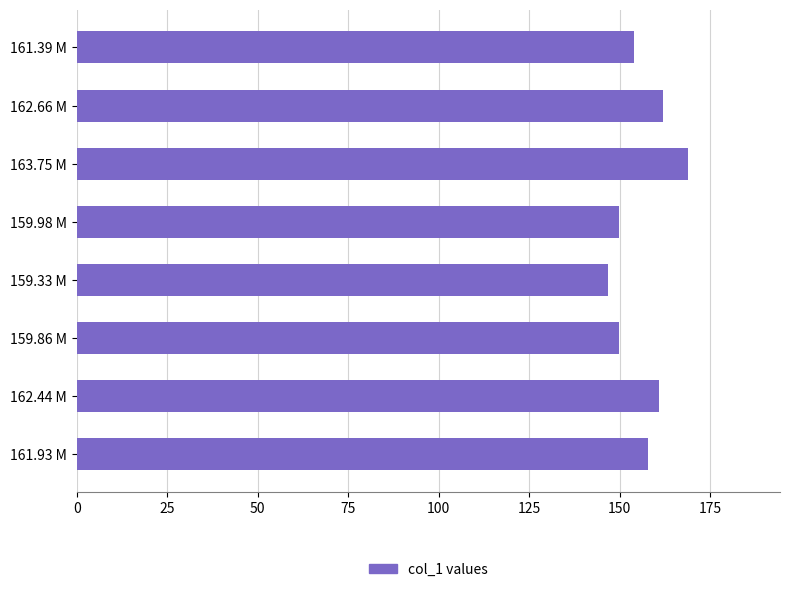

How many bars are there in total?

8